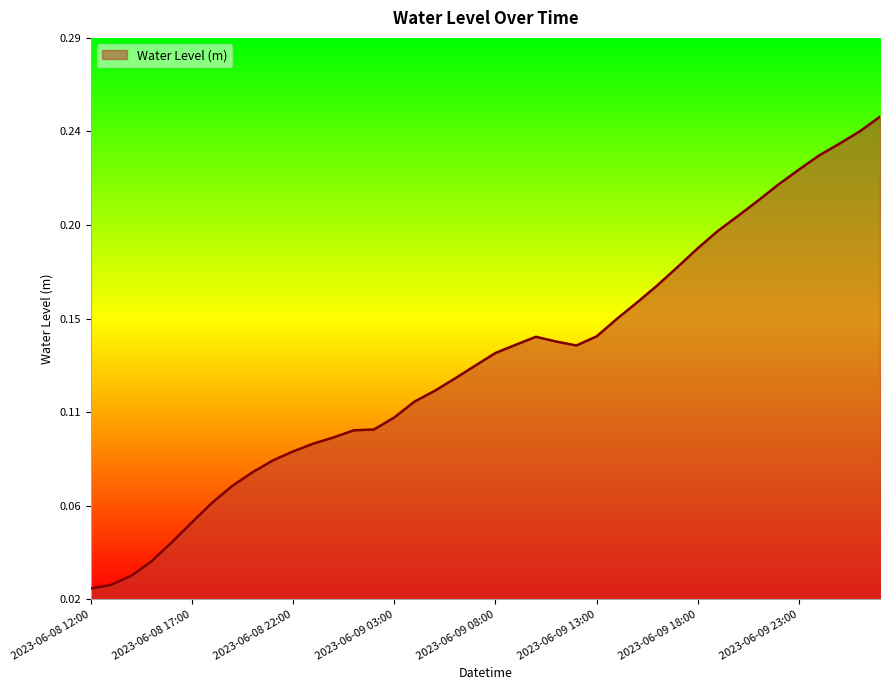

List the labels in order of value, largest first.

2023-06-10 03:00, 2023-06-10 02:00, 2023-06-10 01:00, 2023-06-10 00:00, 2023-06-09 23:00, 2023-06-09 22:00, 2023-06-09 21:00, 2023-06-09 20:00, 2023-06-09 19:00, 2023-06-09 18:00, 2023-06-09 17:00, 2023-06-09 16:00, 2023-06-09 15:00, 2023-06-09 14:00, 2023-06-09 13:00, 2023-06-09 10:00, 2023-06-09 11:00, 2023-06-09 09:00, 2023-06-09 12:00, 2023-06-09 08:00, 2023-06-09 07:00, 2023-06-09 06:00, 2023-06-09 05:00, 2023-06-09 04:00, 2023-06-09 03:00, 2023-06-09 02:00, 2023-06-09 01:00, 2023-06-09 00:00, 2023-06-08 23:00, 2023-06-08 22:00, 2023-06-08 21:00, 2023-06-08 20:00, 2023-06-08 19:00, 2023-06-08 18:00, 2023-06-08 17:00, 2023-06-08 16:00, 2023-06-08 15:00, 2023-06-08 14:00, 2023-06-08 13:00, 2023-06-08 12:00